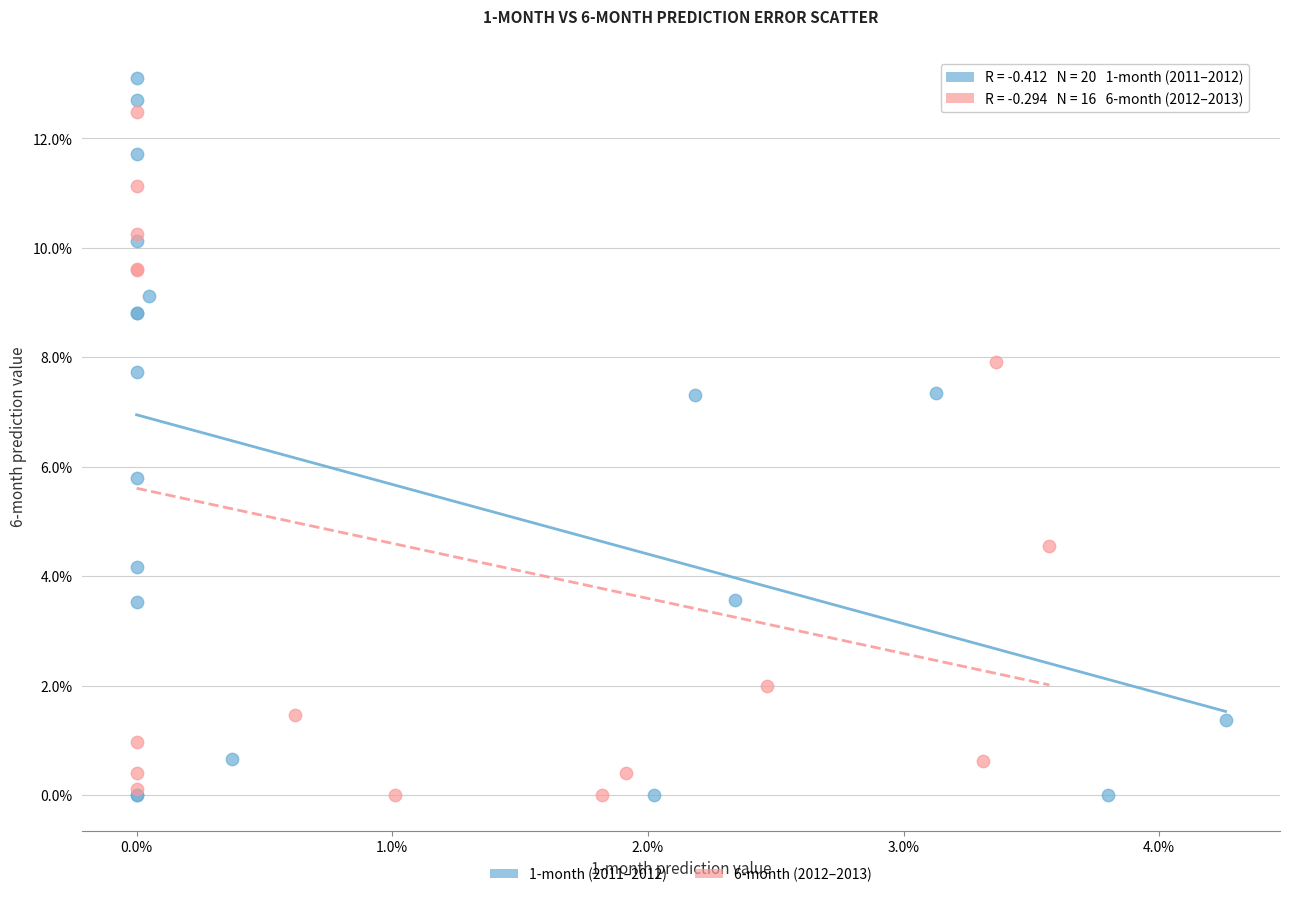

What are all the series names shown in the legend?

1-month (2011–2012), 6-month (2012–2013)